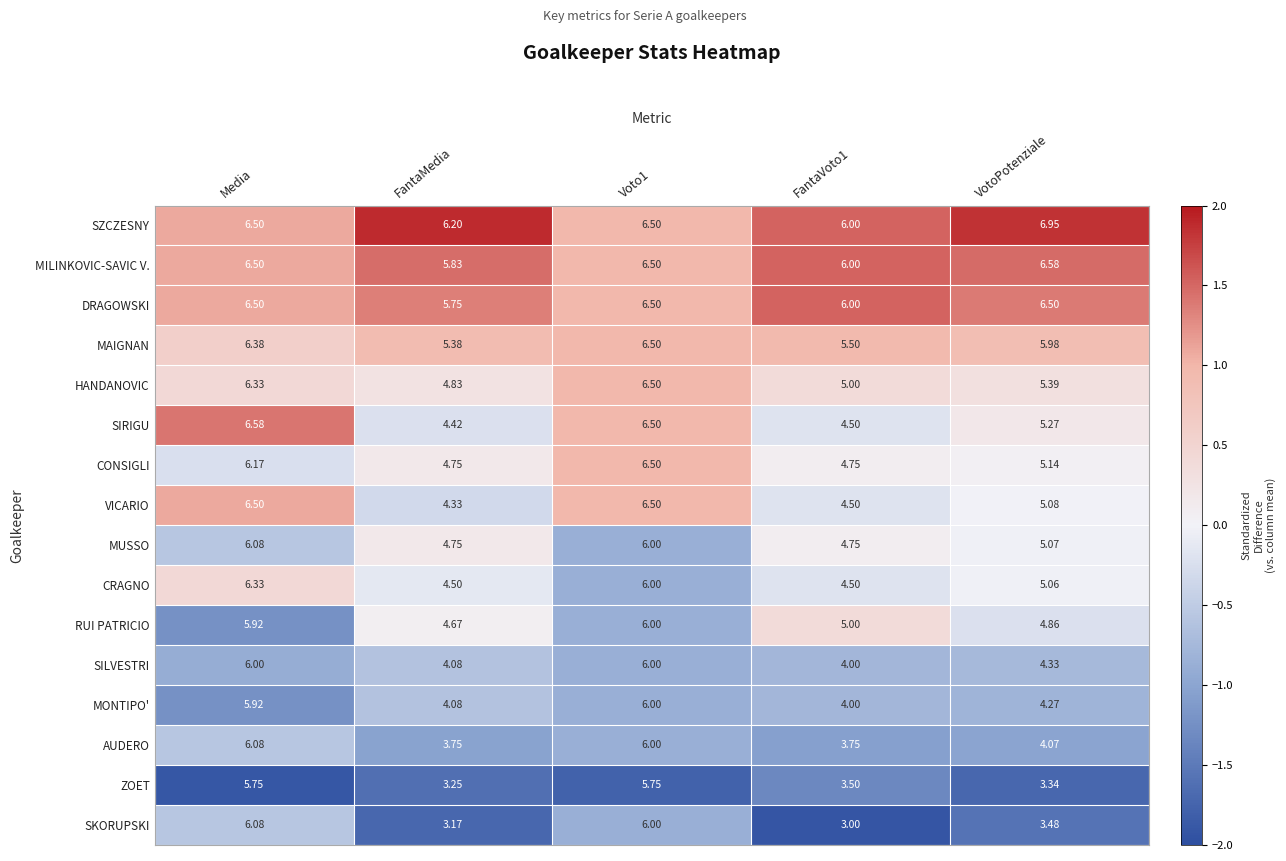

Which series has the widest spread of values?

SKORUPSKI